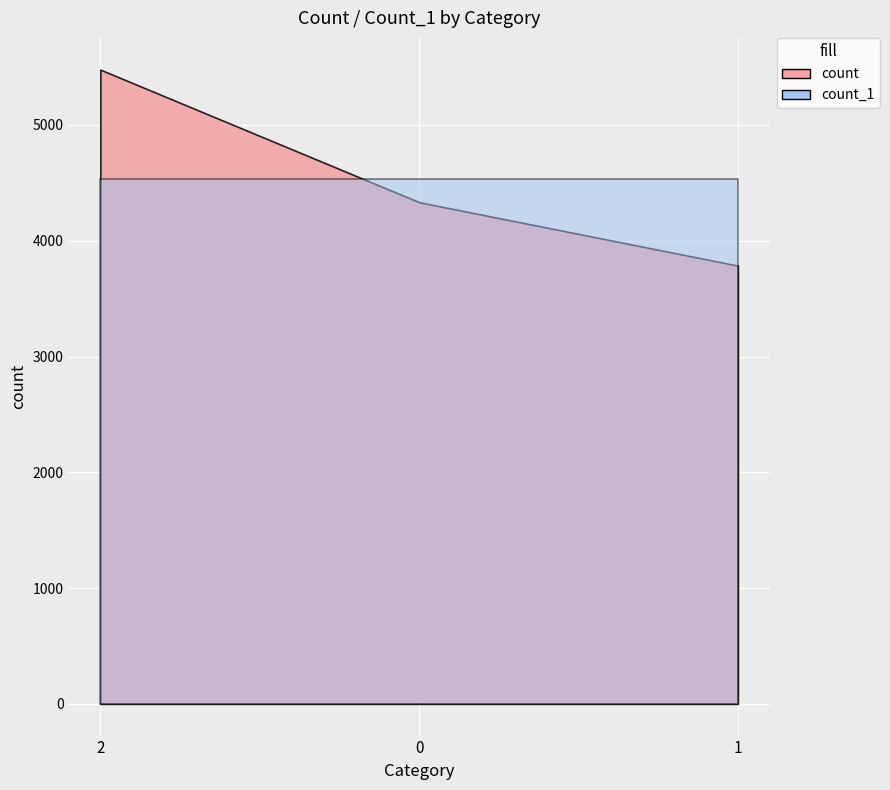

What is the highest value of the count_1 series?

4532